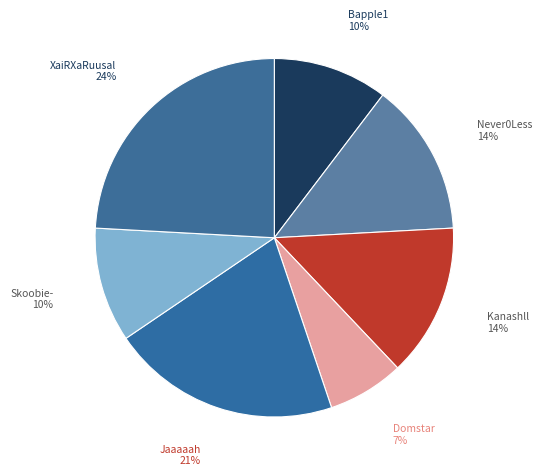

Count the number of slices in the pie.

7